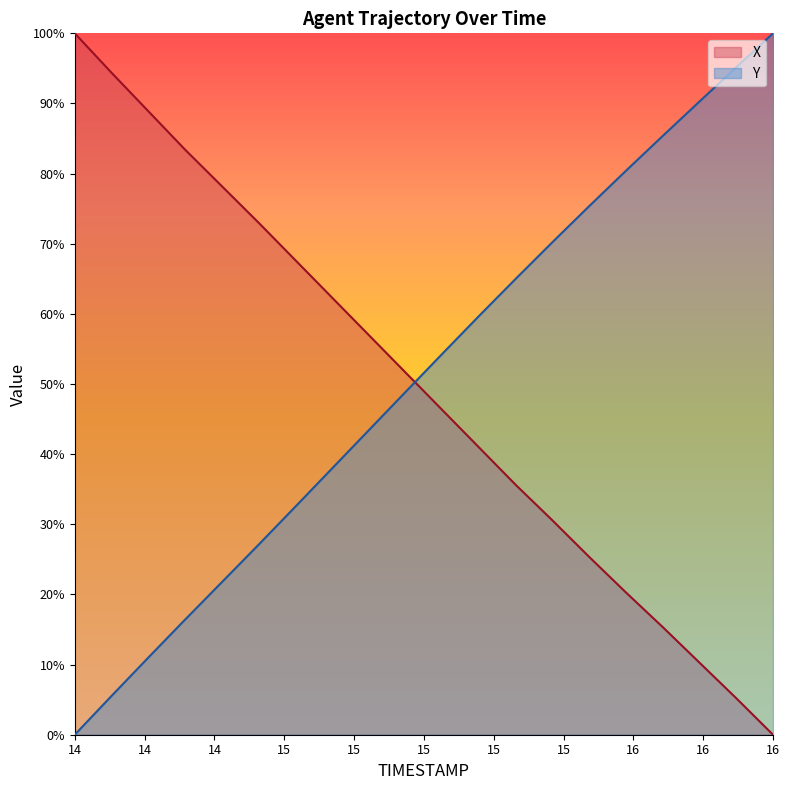

What is the greatest value displayed?

100.0